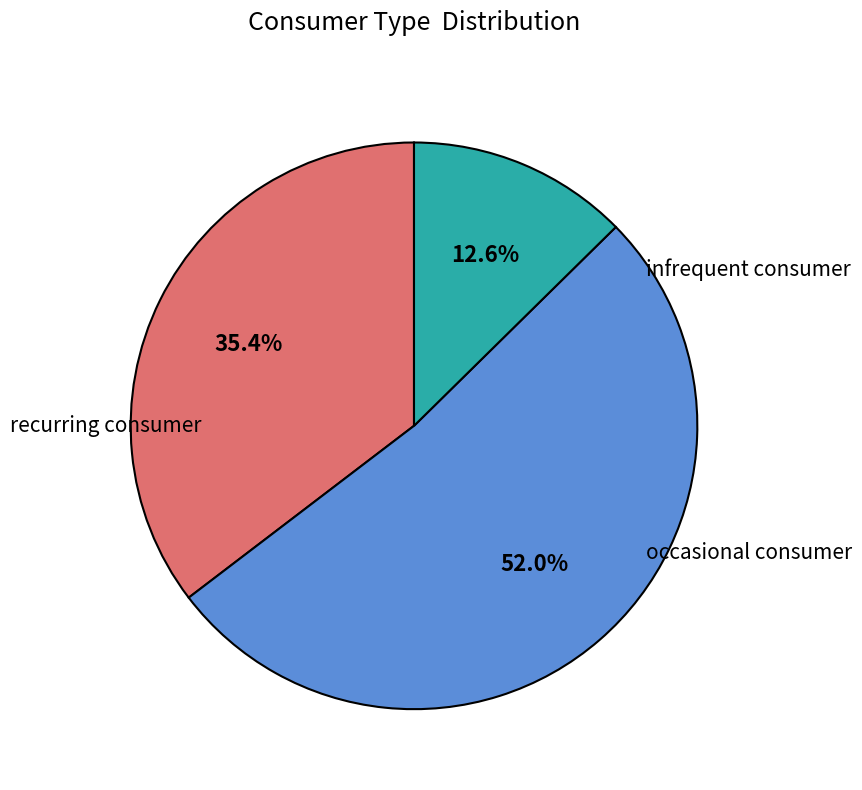

Is there a majority slice in this chart?

Yes